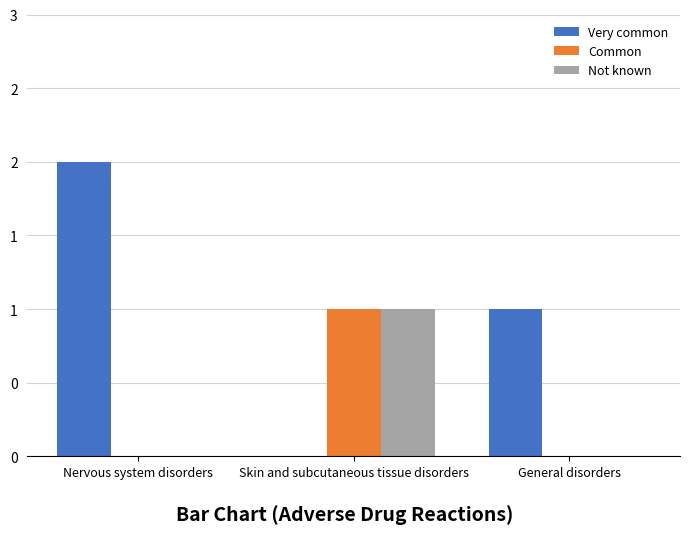

The Not known series shows -1 at General disorders. True or false?

False